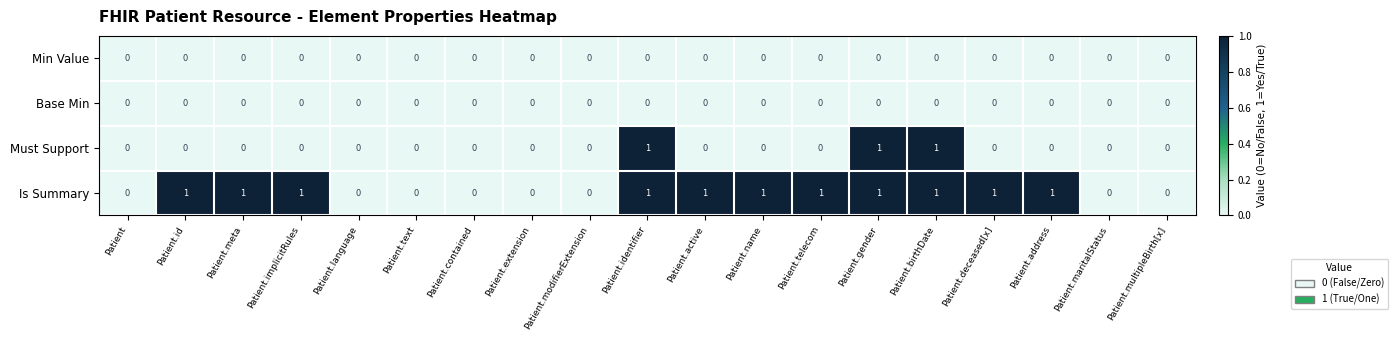

Is it true that Base Min equals 0 at Patient.extension?

True